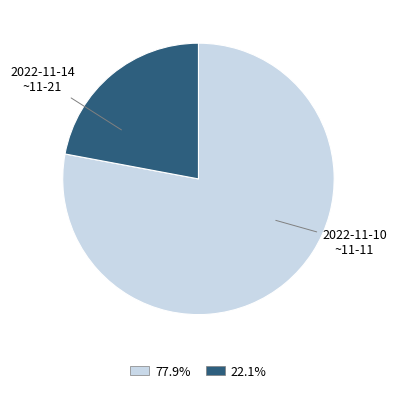

Is there any slice that represents more than half of the pie?

Yes